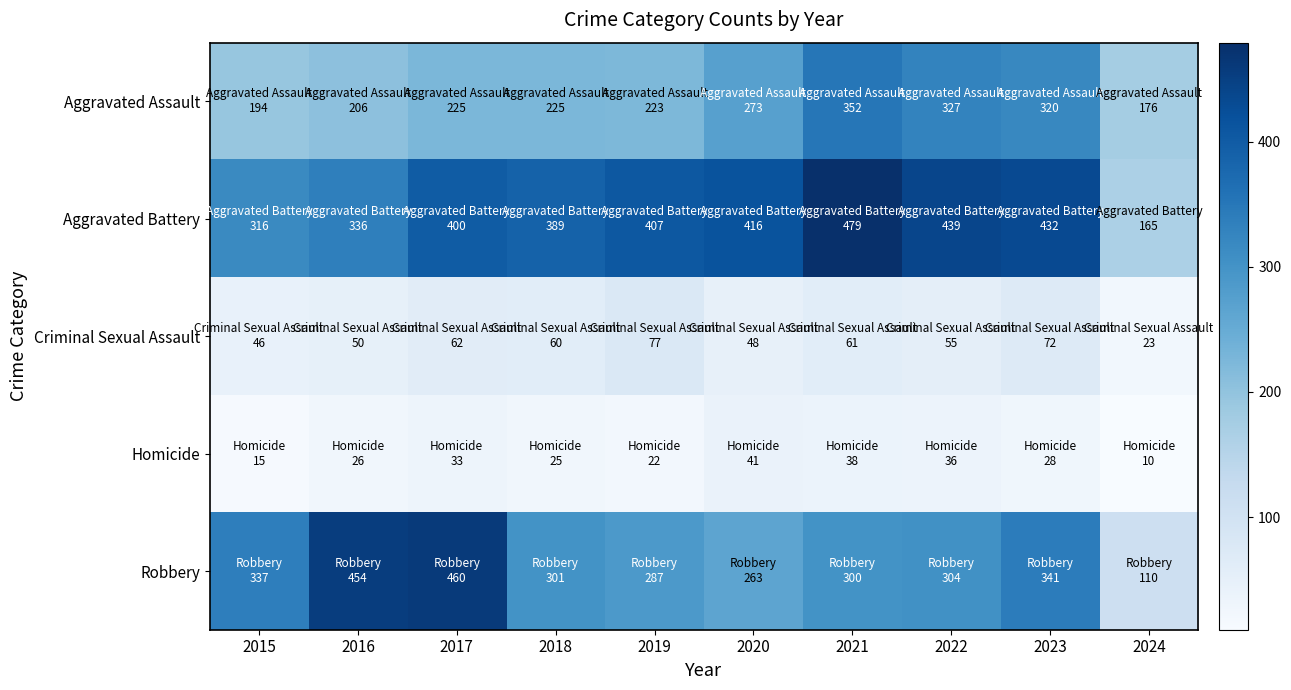

Rank the series by their maximum value, from highest to lowest.

Aggravated Battery, Robbery, Aggravated Assault, Criminal Sexual Assault, Homicide